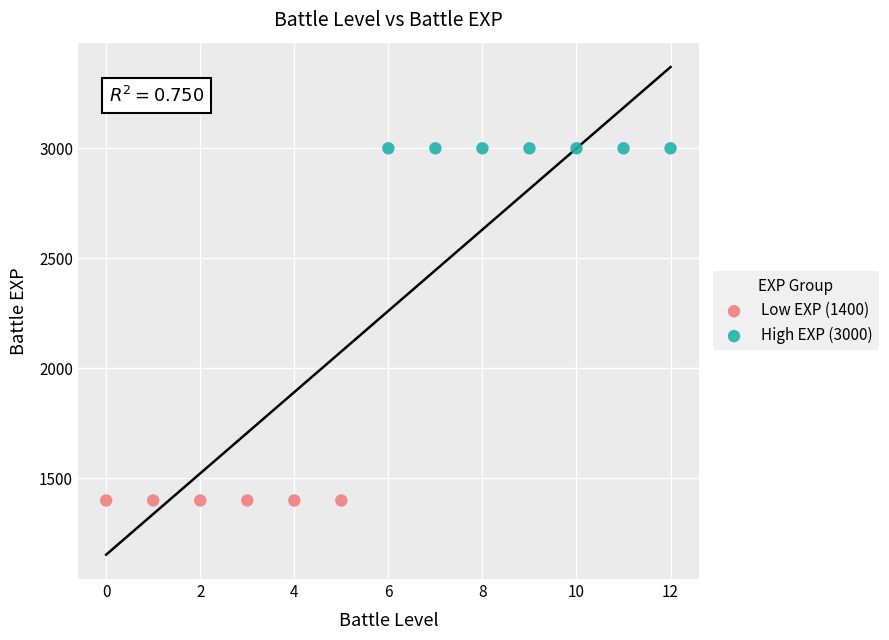

What are all the series names shown in the legend?

Low EXP (1400), High EXP (3000)